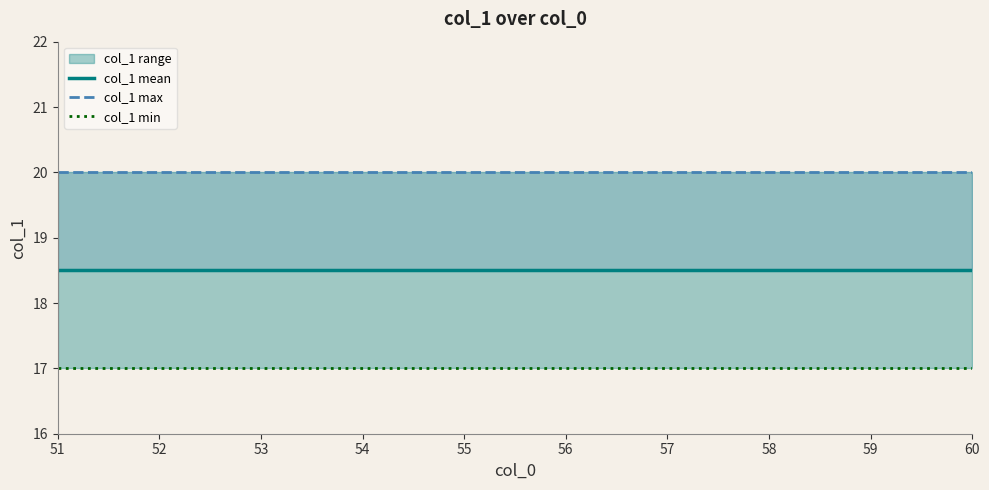

Is the value of col_1 max at 60 greater than the value of col_1 min at 52?

Yes